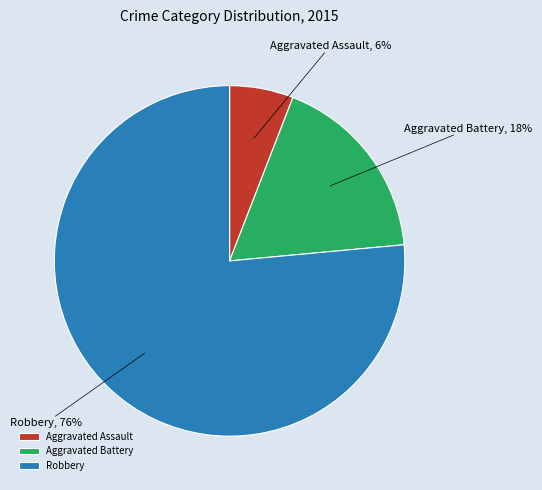

What is the smallest slice in the pie chart?

Aggravated Assault